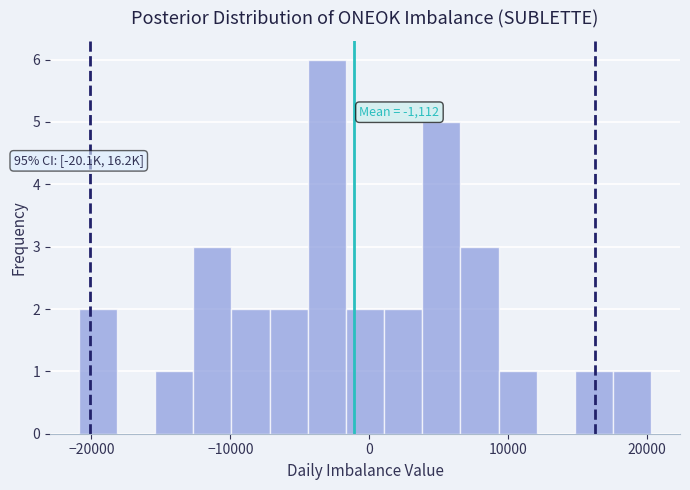

Around what value on the x-axis is the tallest bar? Give the approximate position of its centre, as read against the axis.

-3000